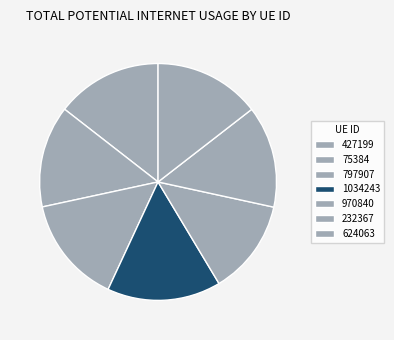

Is 75384 the majority of the pie?

No